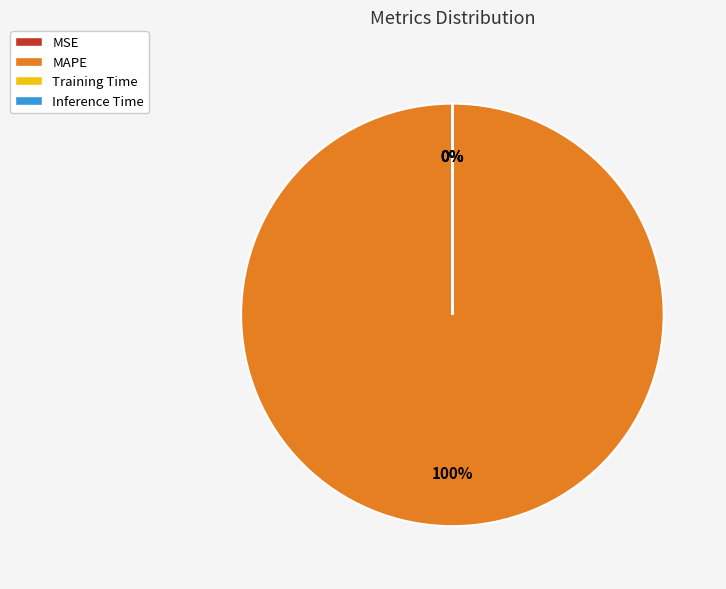

What is the largest slice in the pie chart?

MAPE